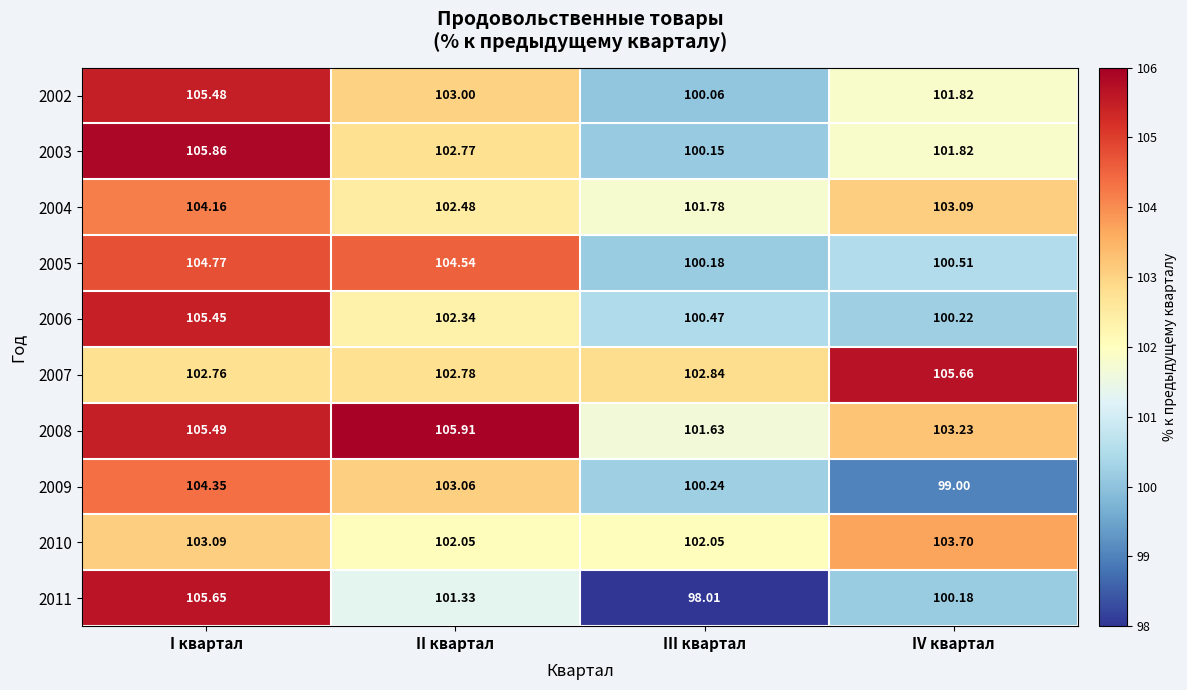

Where is 2011 nearest to the value 101?

II квартал